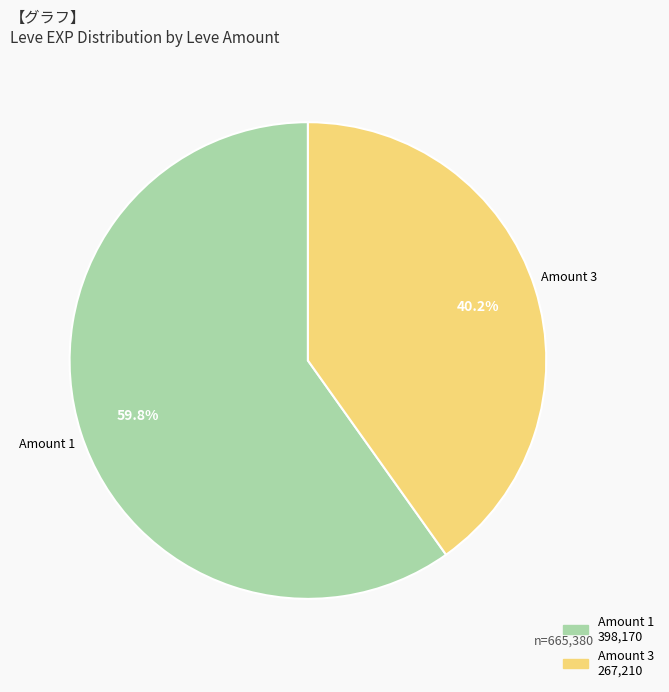

How many segments does this pie chart have?

2